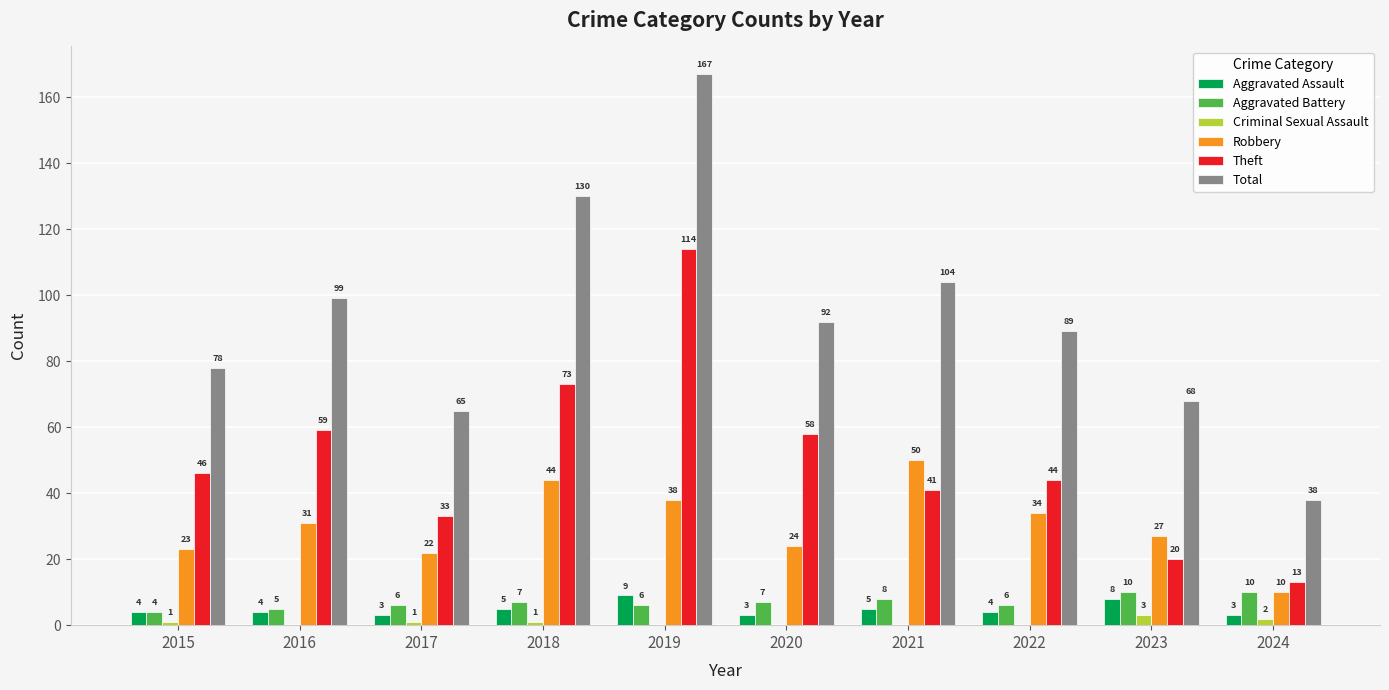

What is the sum of all Aggravated Assault values?

48